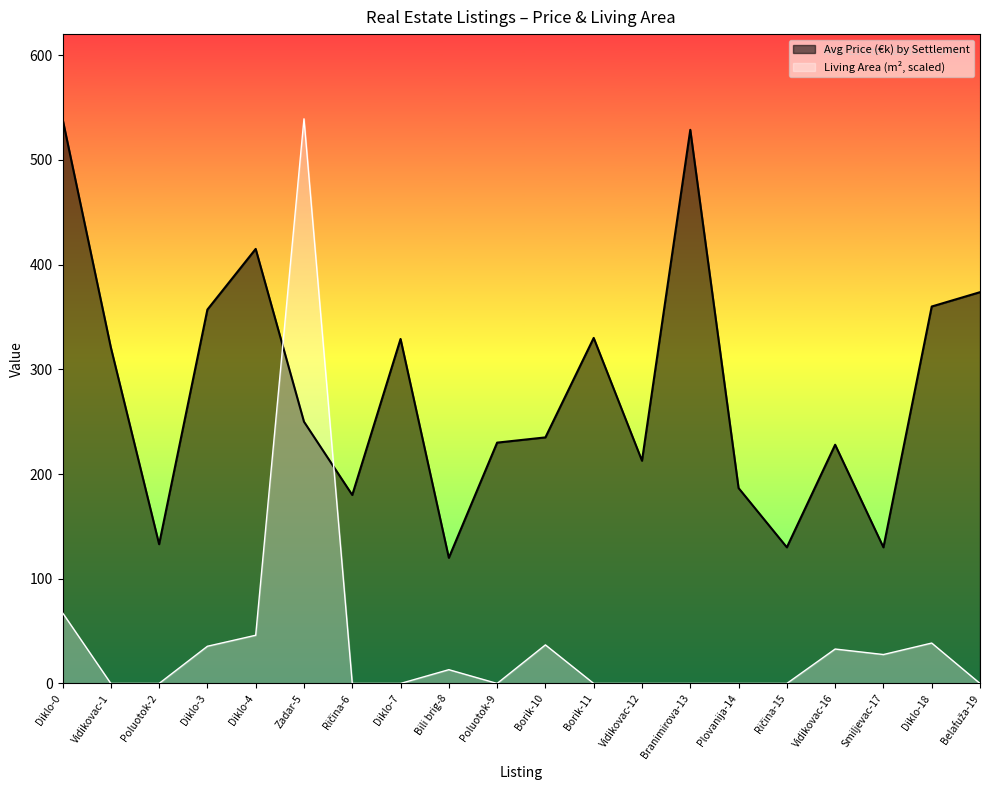

How many data points in Living Area (m²) are above 0?

9